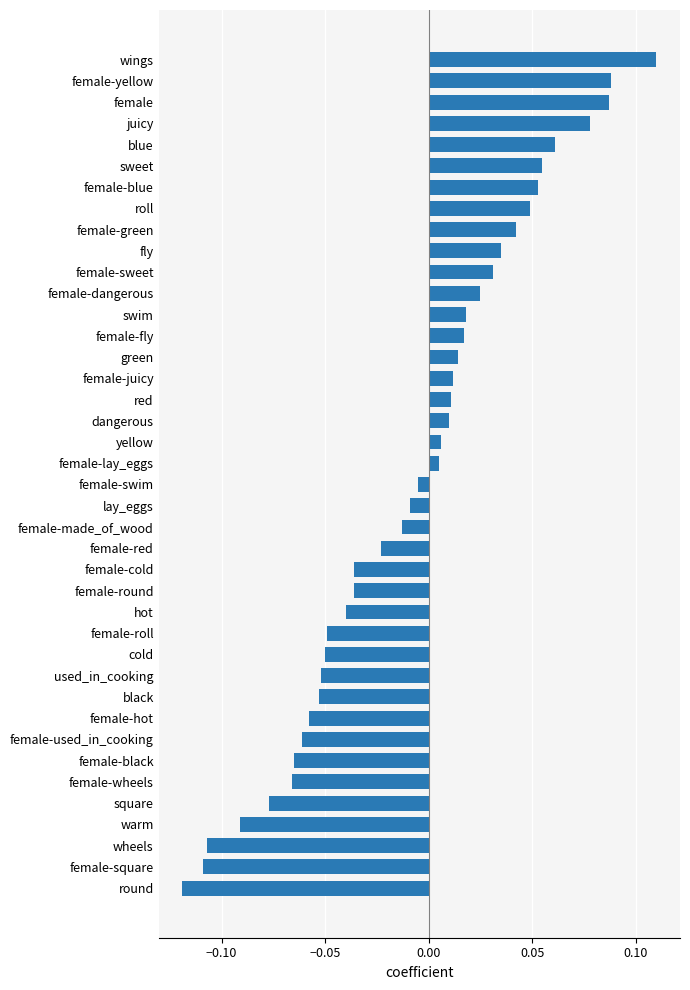

At which category does the chart reach its minimum across all series?

round